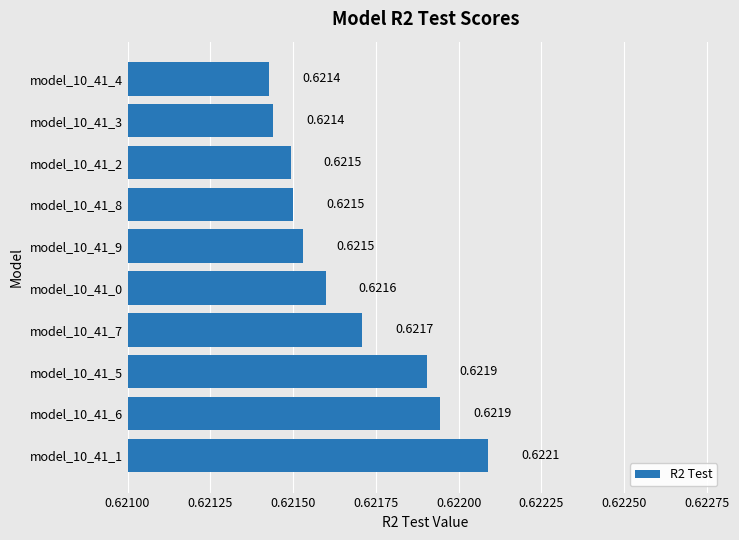

What is the sum of all values?

6.2